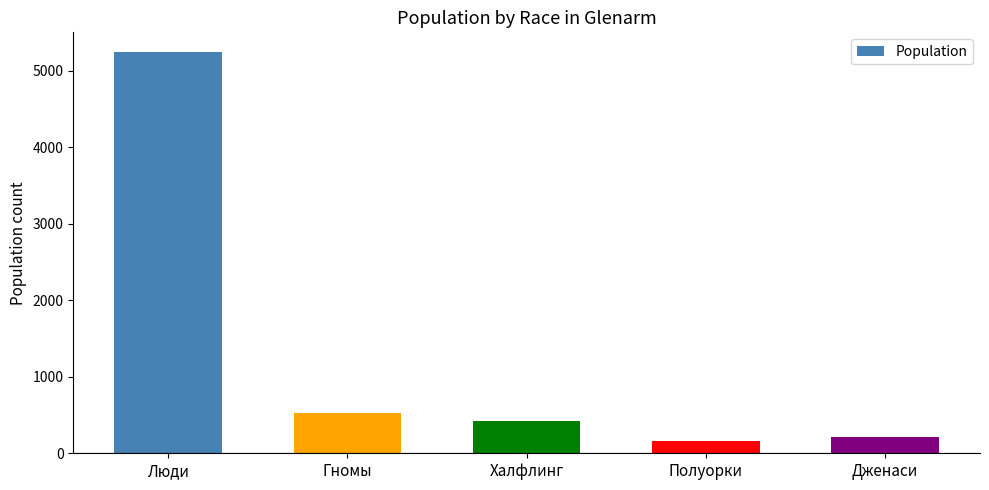

How many data points are less than 419?

2